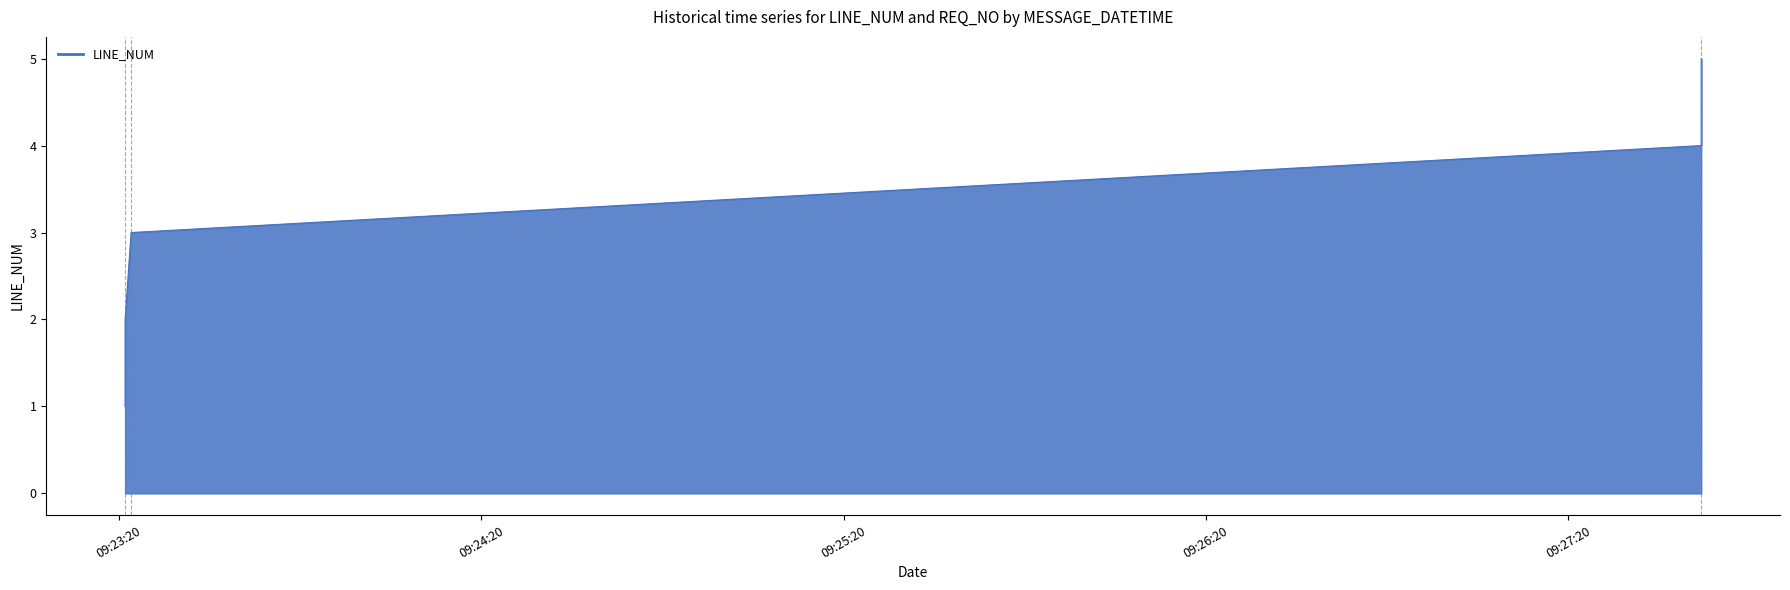

Does the chart display data point markers on the line(s)?

No